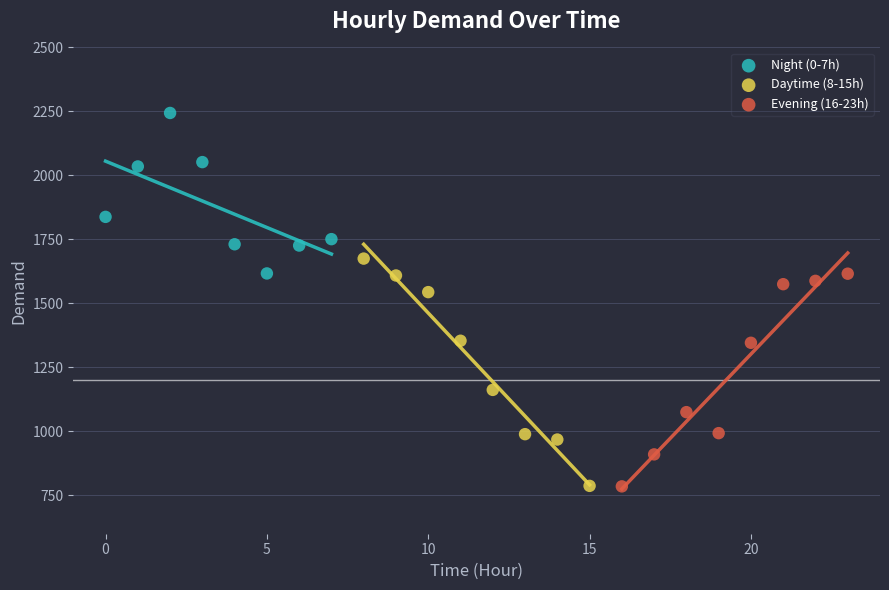

Which series reaches the maximum Y coordinate?

Night (0-7h)